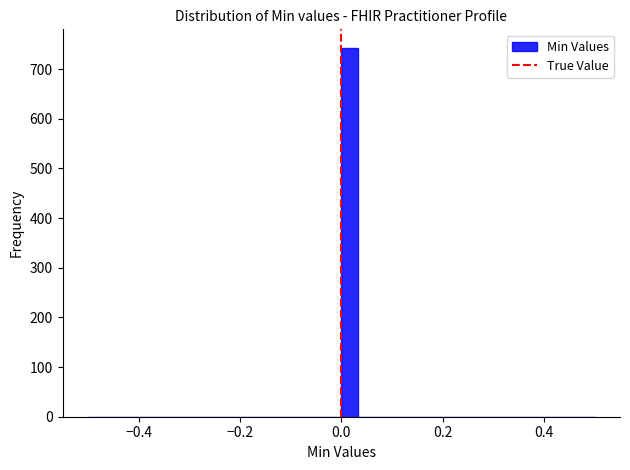

Read against the x-axis, roughly where is the centre of the tallest bar?

0.02